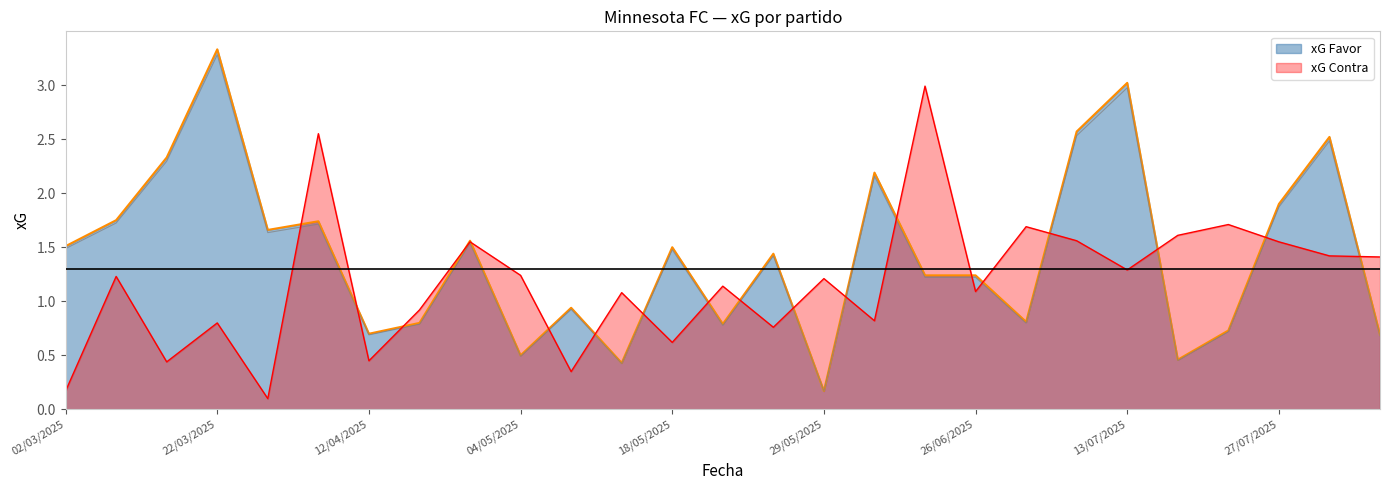

Read the xG Favor value at 09/03/2025.

1.7